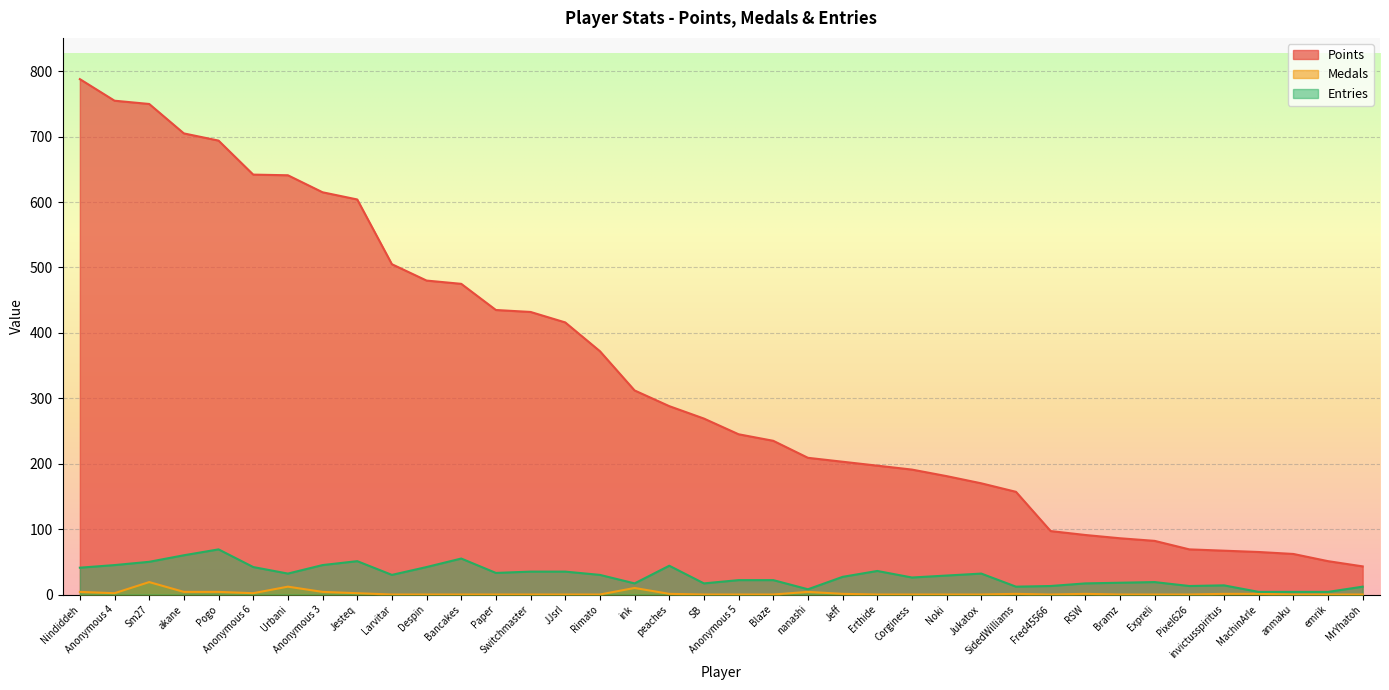

Reading left to right, transcribe all the data shown in this chart.

Points: Nindiddeh=788	Anonymous 4=755	Sm27=750	akane=705	Pogo=694	Anonymous 6=642	Urbani=641	Anonymous 3=615	Jesteq=604	Larvitar=505	Despin=480	Bancakes=475	Paper=435	Switchmaster=432	JJsrl=416	Rimato=372	ink=312	peaches=288	SB=269	Anonymous 5=245	Blaze=235	nanashi=209	Jeff=203	Erthide=197	Corginess=191	Noki=181	Jukatox=170	SidedWilliams=157	Fred45566=97	RSW=91	Bramz=86	Expreli=82	Pixel626=69	invictusspiritus=67	MachinArle=65	anmaku=62	emrik=51	MrYhatoh=43
Medals: Nindiddeh=4	Anonymous 4=2	Sm27=19	akane=4	Pogo=4	Anonymous 6=2	Urbani=12	Anonymous 3=4	Jesteq=2	Larvitar=0	Despin=0	Bancakes=0	Paper=0	Switchmaster=0	JJsrl=0	Rimato=0	ink=10	peaches=1	SB=0	Anonymous 5=0	Blaze=0	nanashi=4	Jeff=1	Erthide=0	Corginess=0	Noki=0	Jukatox=0	SidedWilliams=1	Fred45566=0	RSW=1	Bramz=0	Expreli=0	Pixel626=0	invictusspiritus=1	MachinArle=1	anmaku=0	emrik=0	MrYhatoh=0
Entries: Nindiddeh=41	Anonymous 4=45	Sm27=50	akane=60	Pogo=69	Anonymous 6=42	Urbani=32	Anonymous 3=45	Jesteq=51	Larvitar=30	Despin=42	Bancakes=55	Paper=33	Switchmaster=35	JJsrl=35	Rimato=30	ink=17	peaches=44	SB=17	Anonymous 5=22	Blaze=22	nanashi=8	Jeff=27	Erthide=36	Corginess=26	Noki=29	Jukatox=32	SidedWilliams=12	Fred45566=13	RSW=17	Bramz=18	Expreli=19	Pixel626=13	invictusspiritus=14	MachinArle=4	anmaku=4	emrik=4	MrYhatoh=12